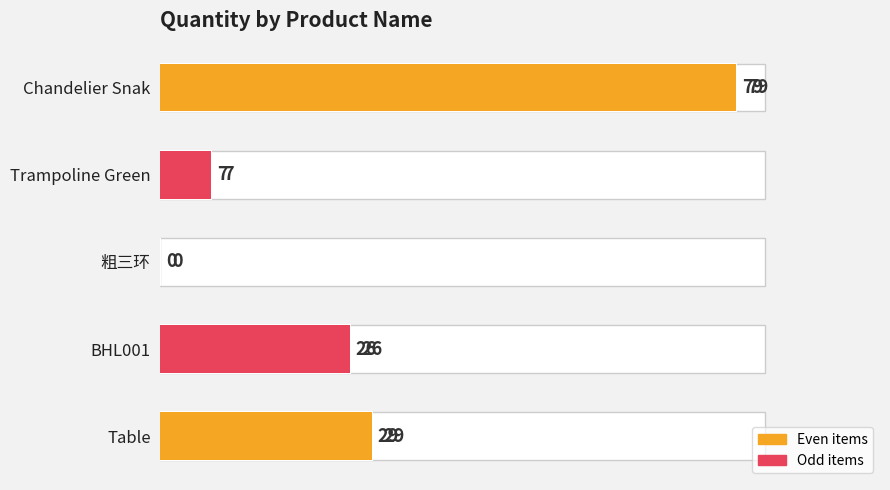

Is it true that the value at BHL001 is 9?

False